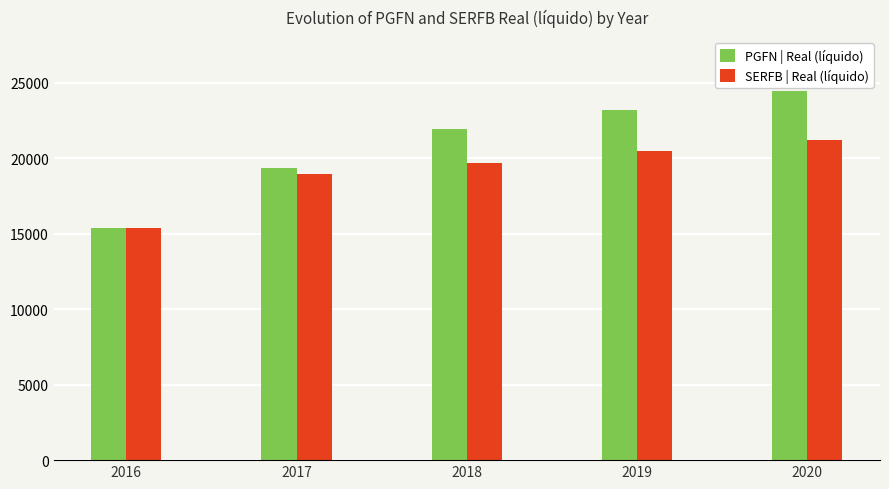

What is the maximum value for PGFN | Real (líquido)?

24461.6